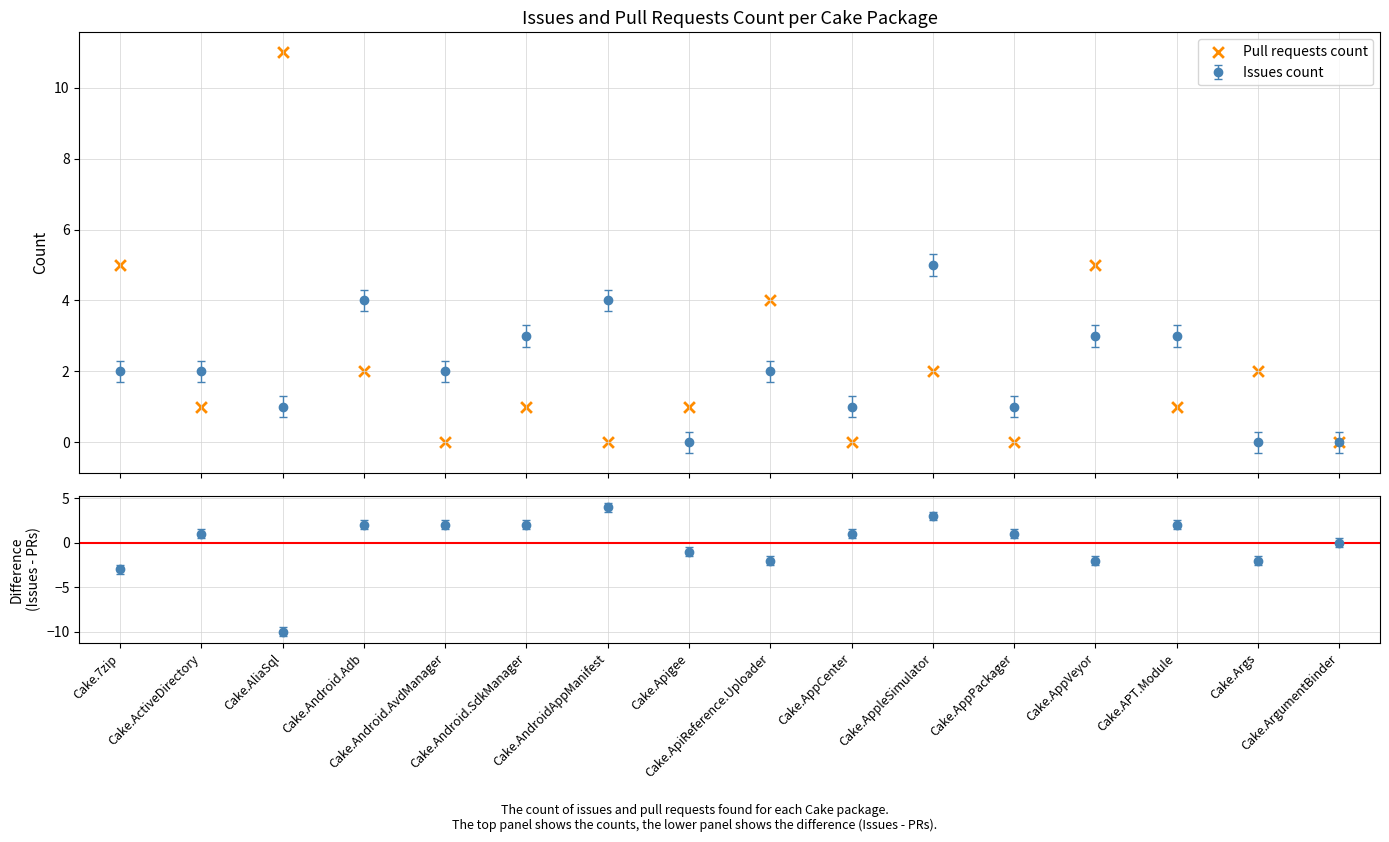

Which has a higher value, Cake.APT.Module or Cake.AppCenter?

Cake.APT.Module